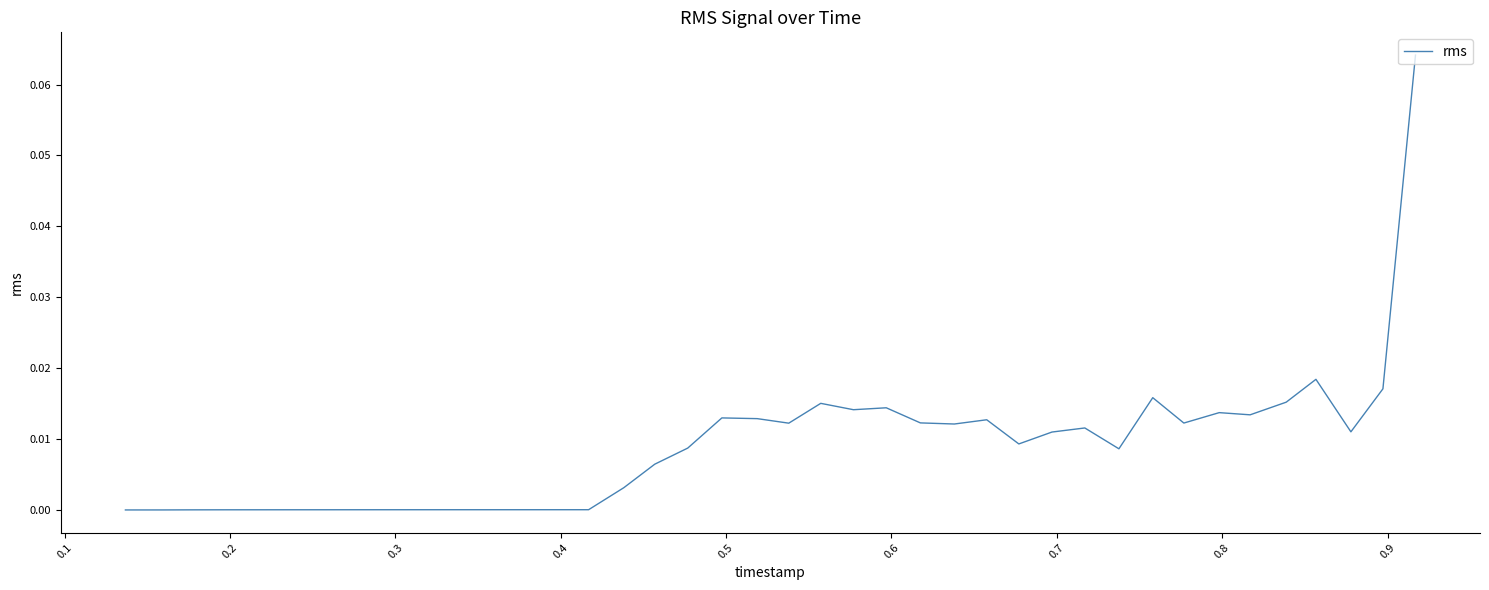

Is this an area chart (filled region under the line)?

No